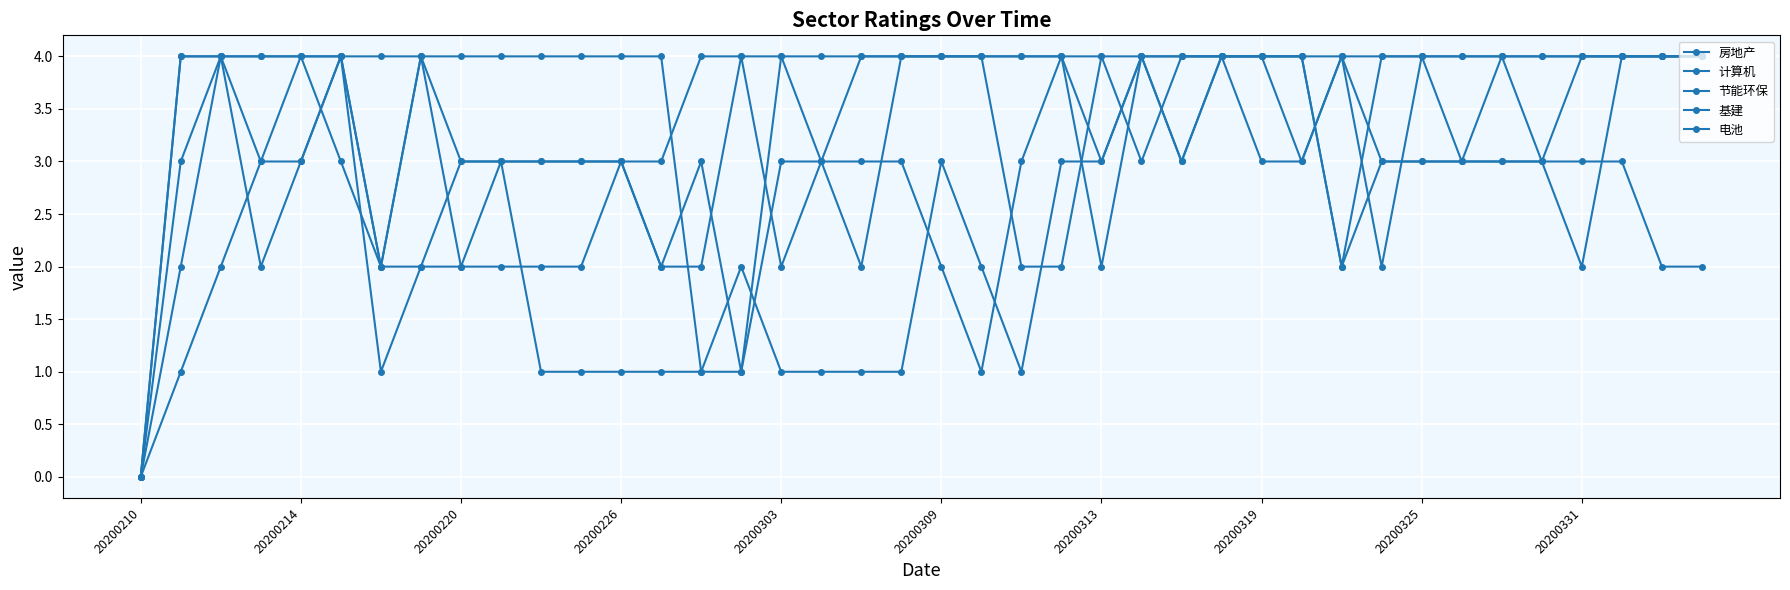

At how many categories does at least one series exceed 1?

39